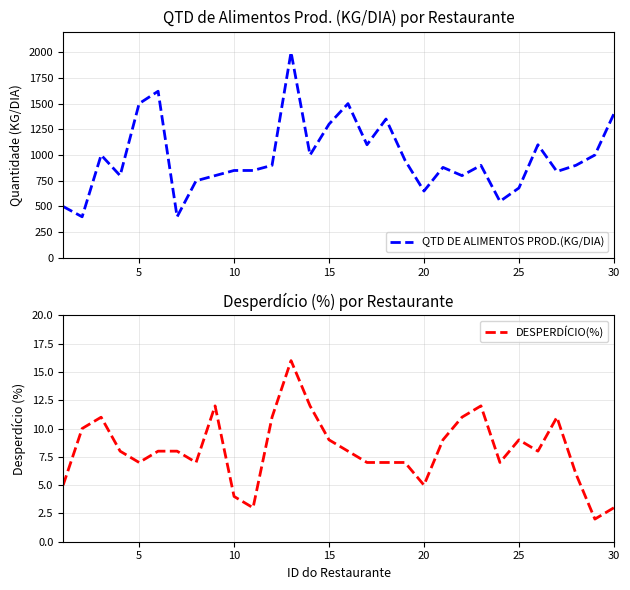

What is the maximum value for DESPERDÍCIO(%)?

16